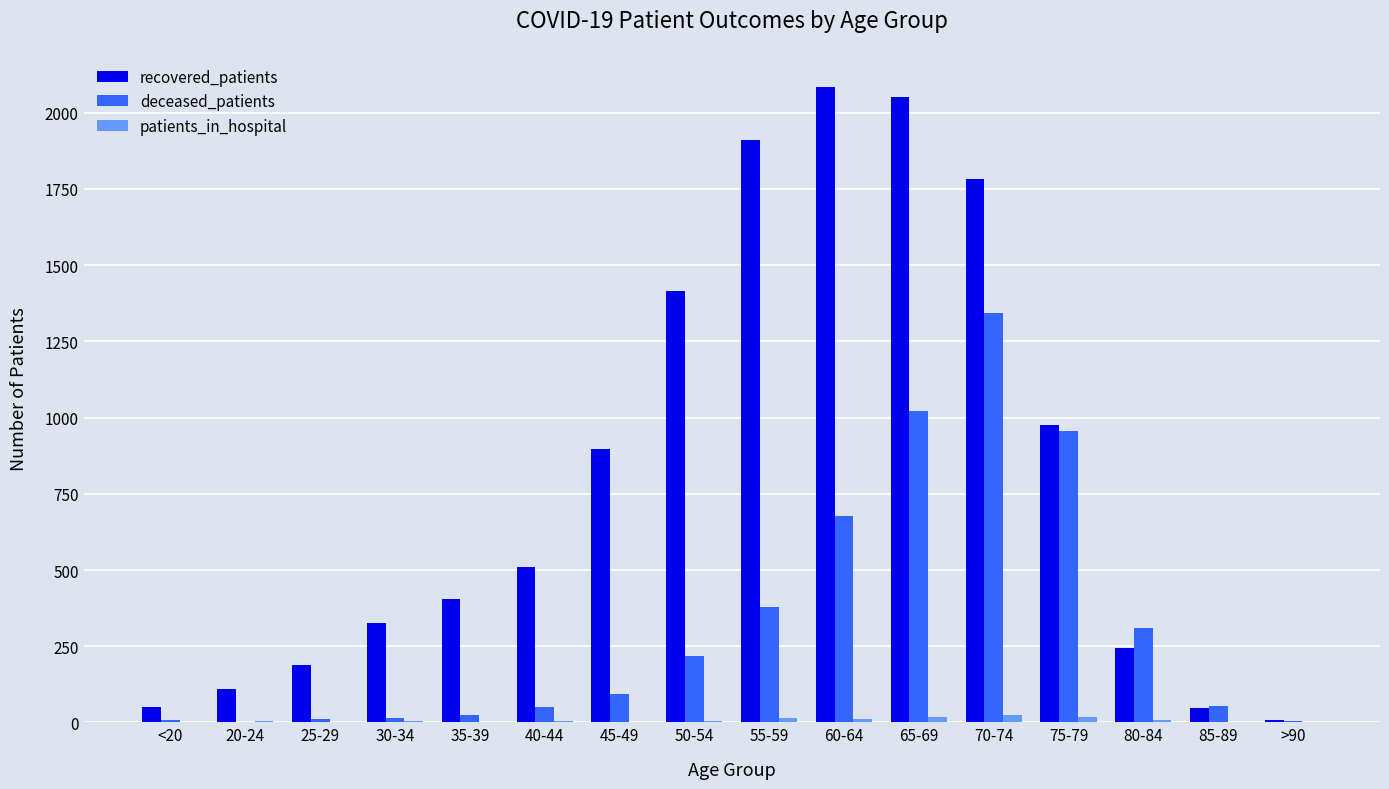

Is the value of patients_in_hospital at 65-69 greater than the value of recovered_patients at 30-34?

No